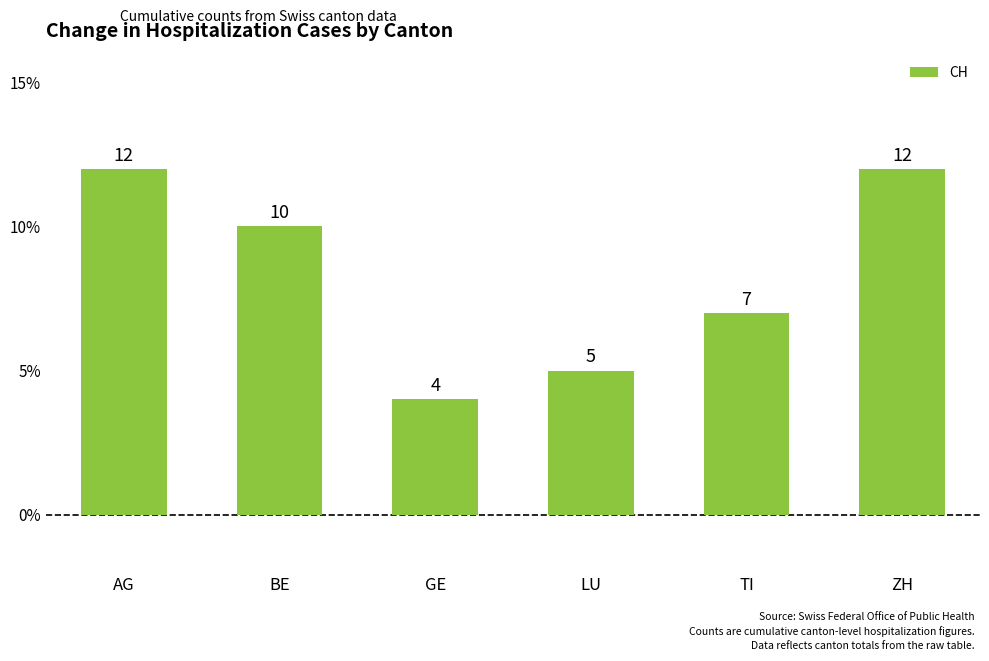

Count the values in the range 5 to 12.

5